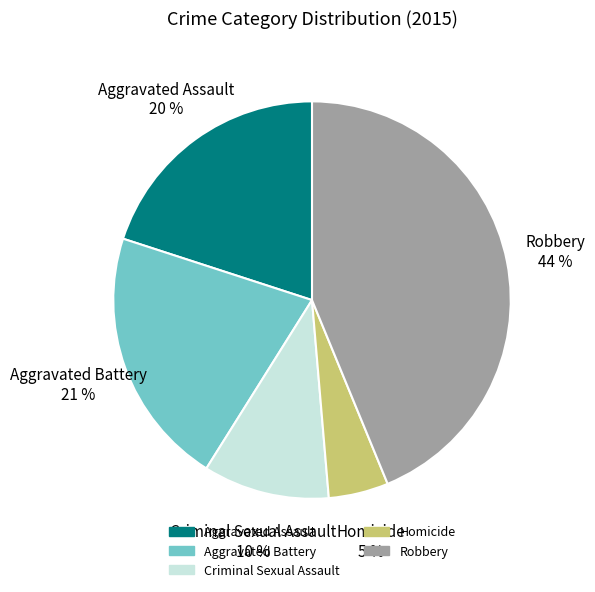

True or false: Homicide accounts for 5% of the total.

True